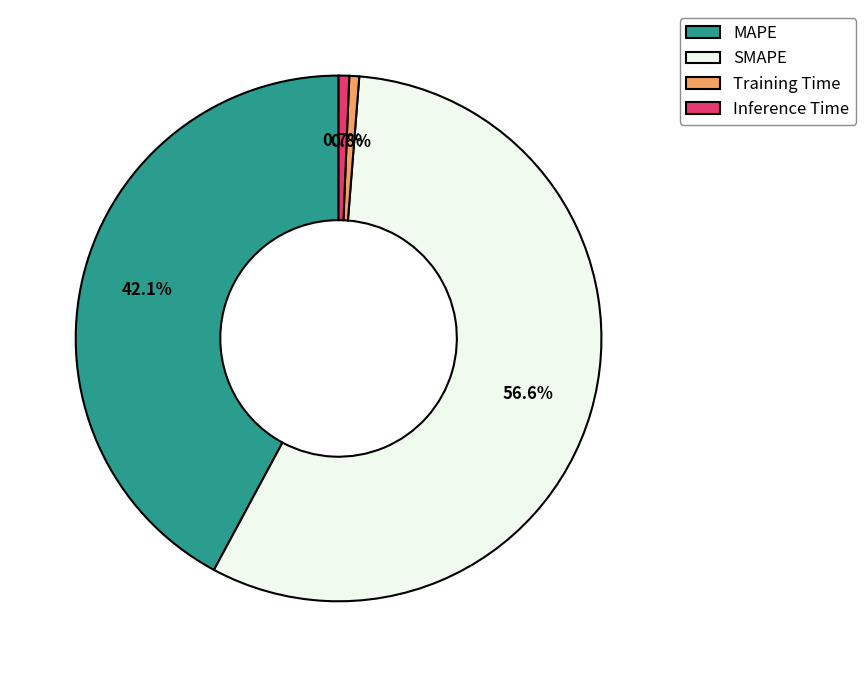

Count the number of slices in the pie.

4